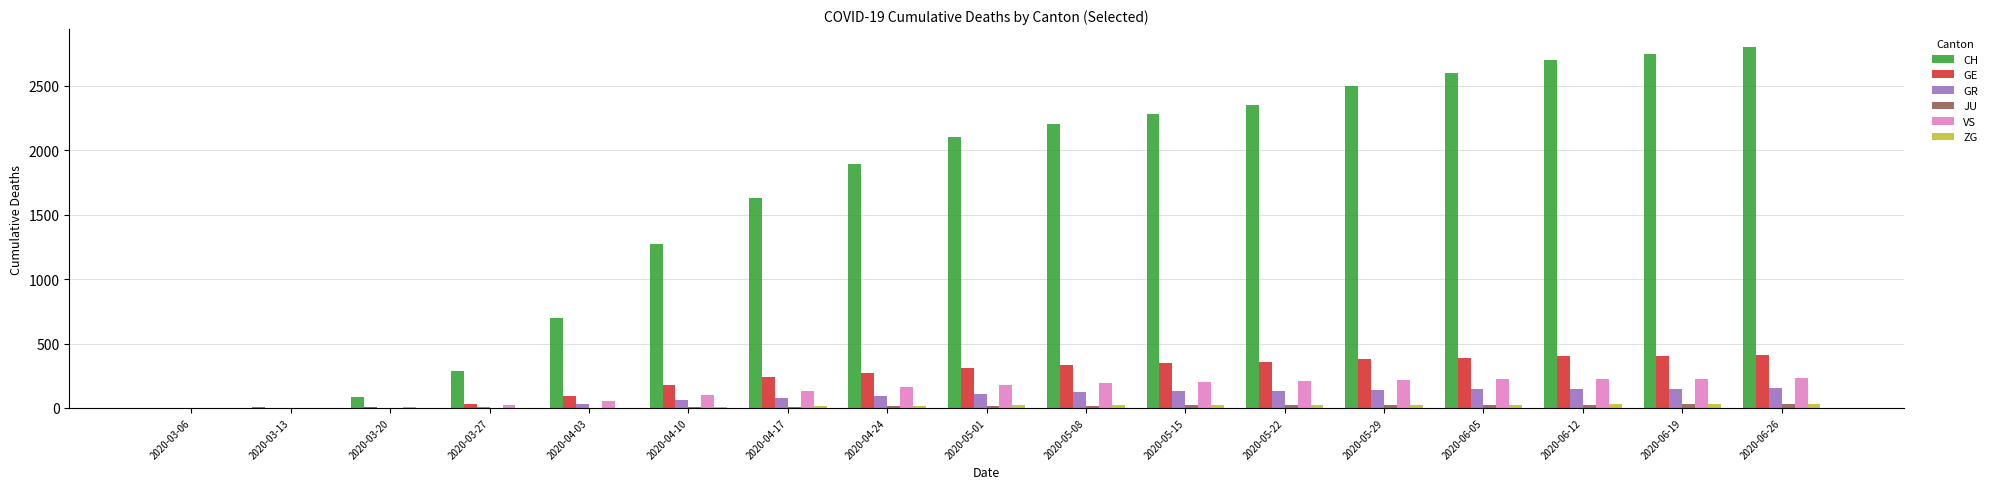

The GE series shows 2 at 2020-03-13. True or false?

True